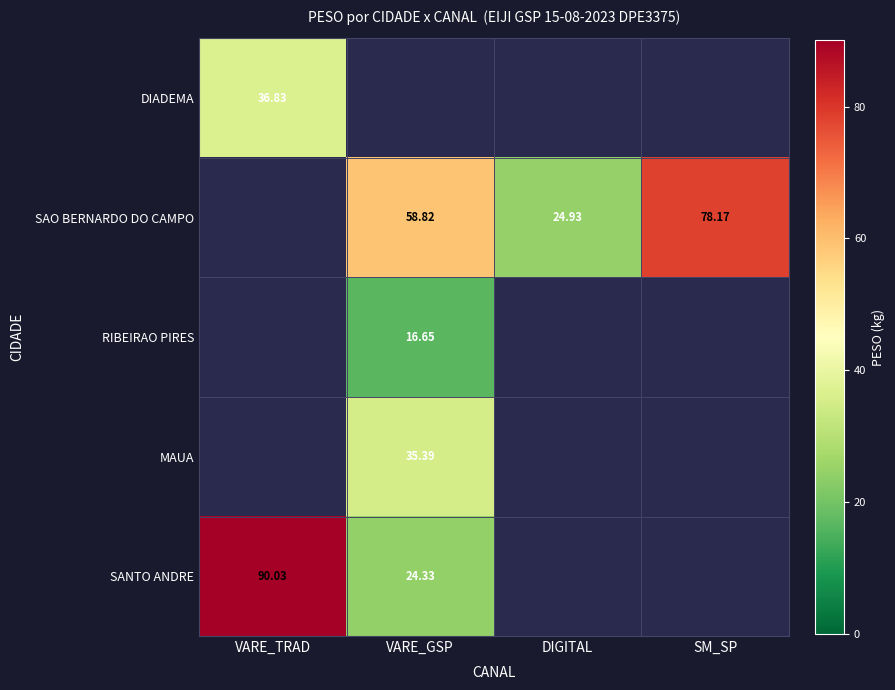

At which category does the chart reach its peak across all series?

VARE_TRAD